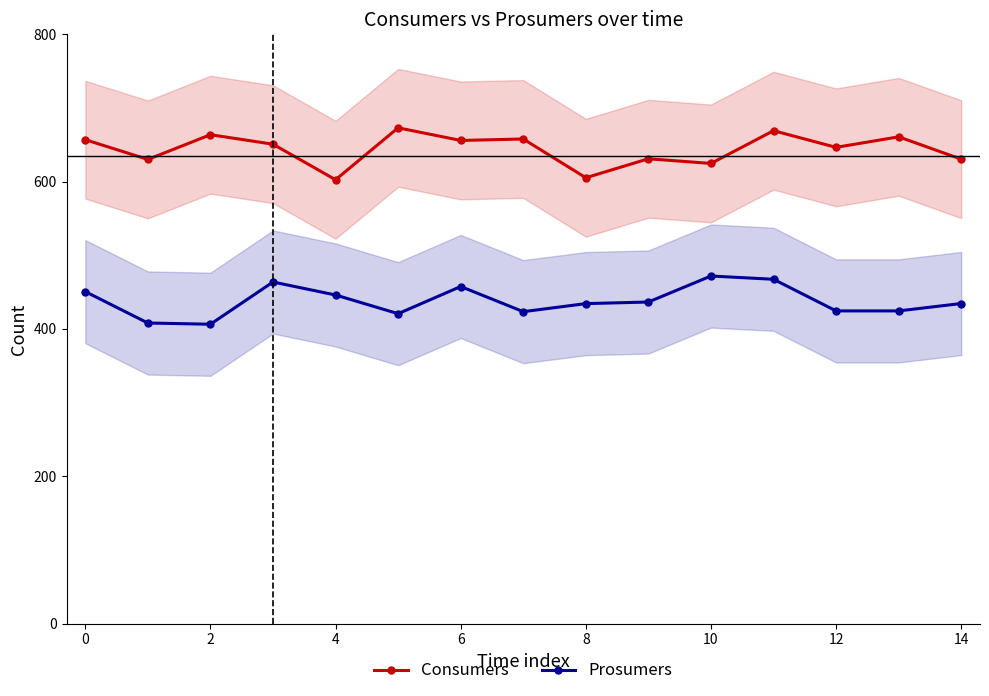

Does the chart have visible grid lines?

No